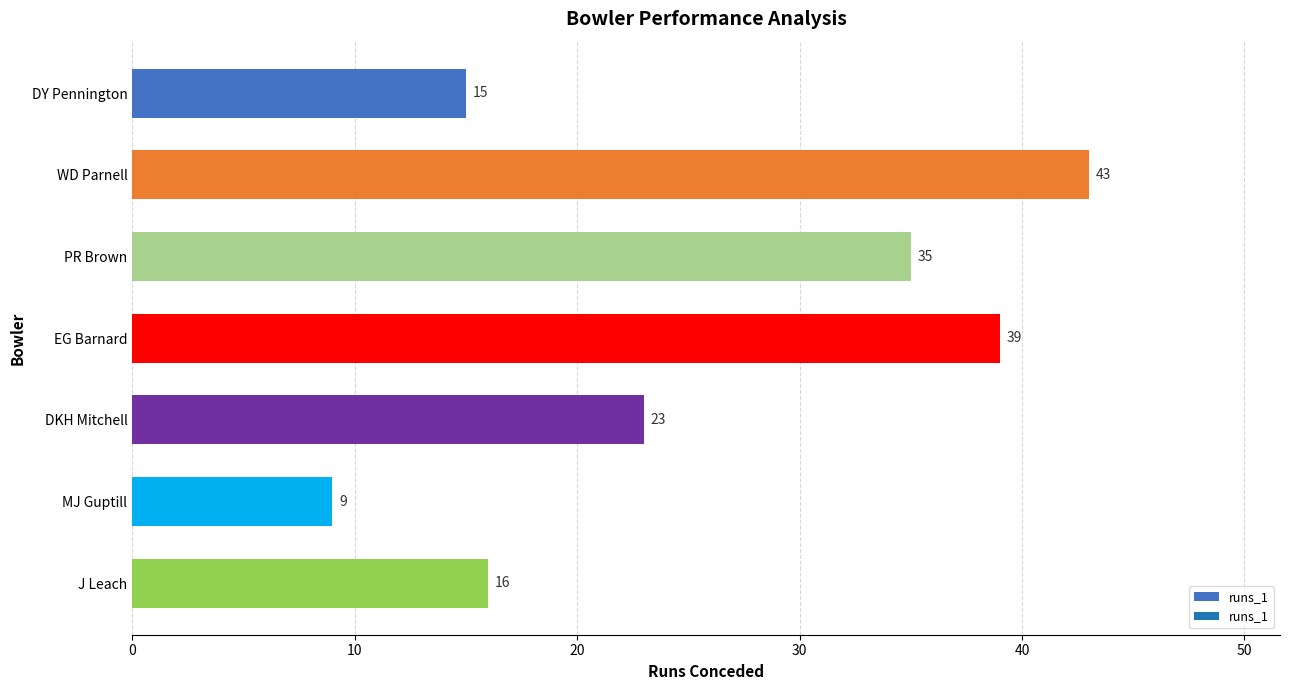

List the labels in order of value, smallest first.

MJ Guptill, DY Pennington, J Leach, DKH Mitchell, PR Brown, EG Barnard, WD Parnell